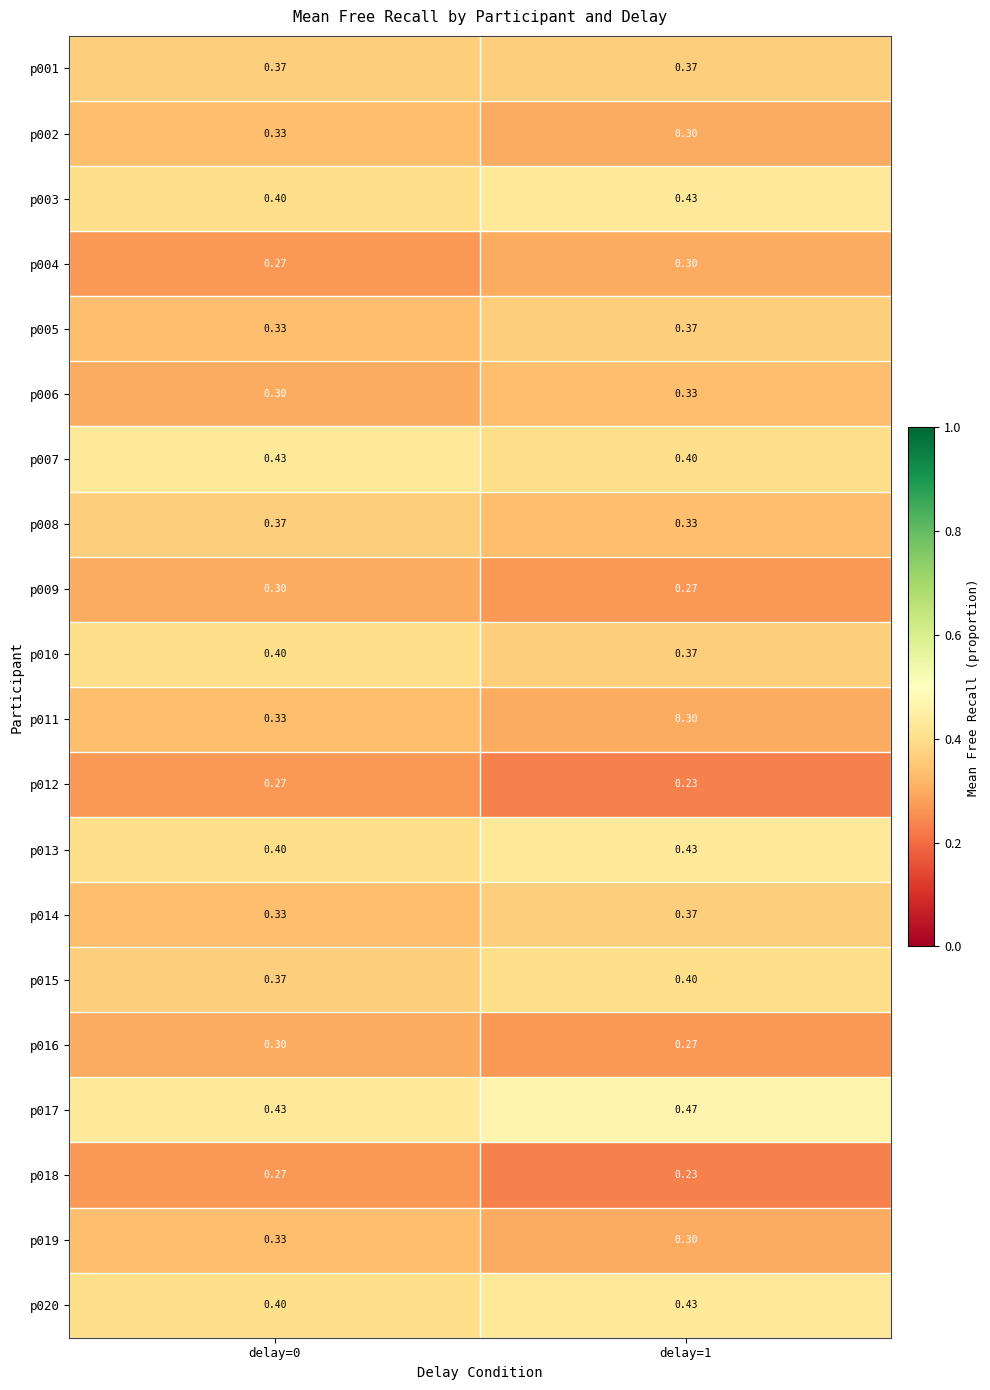

At delay=1, list the series in order from largest to smallest.

p017, p003, p013, p020, p007, p015, p001, p005, p010, p014, p006, p008, p002, p004, p011, p019, p009, p016, p012, p018